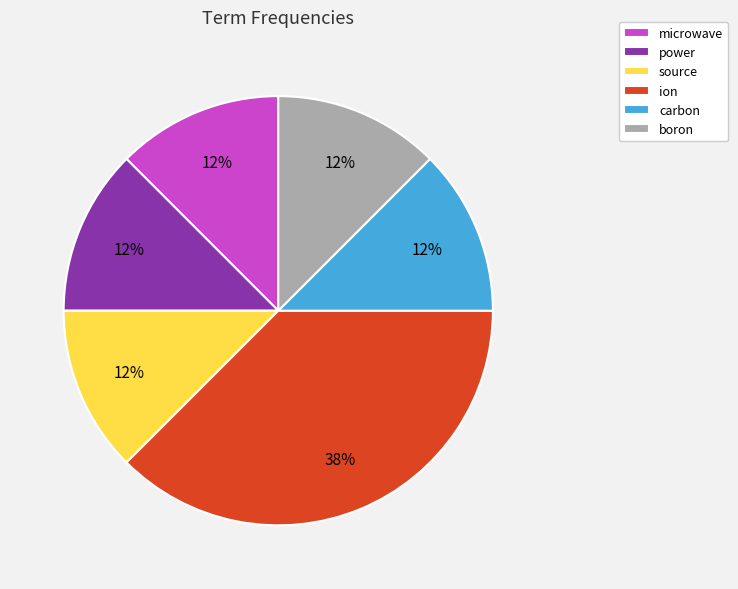

How many slices are in this pie chart?

6